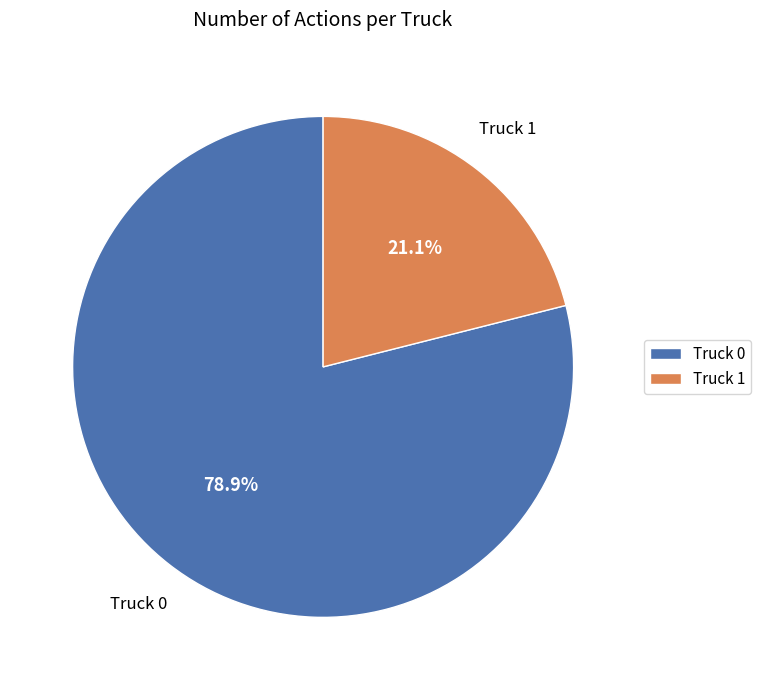

To the nearest percent, what percentage of the pie is Truck 1?

21%